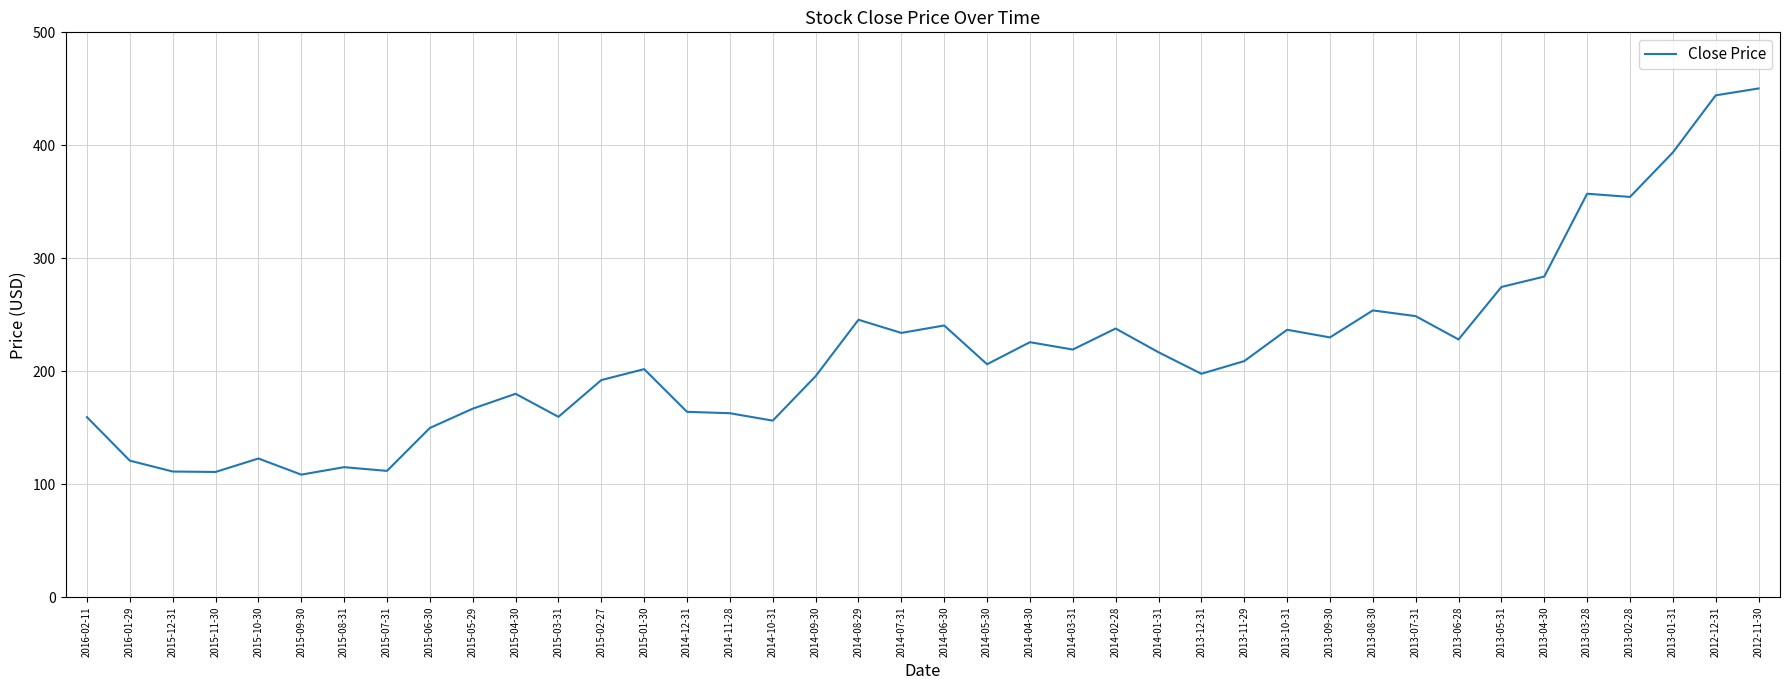

How many lines are shown in the chart?

1